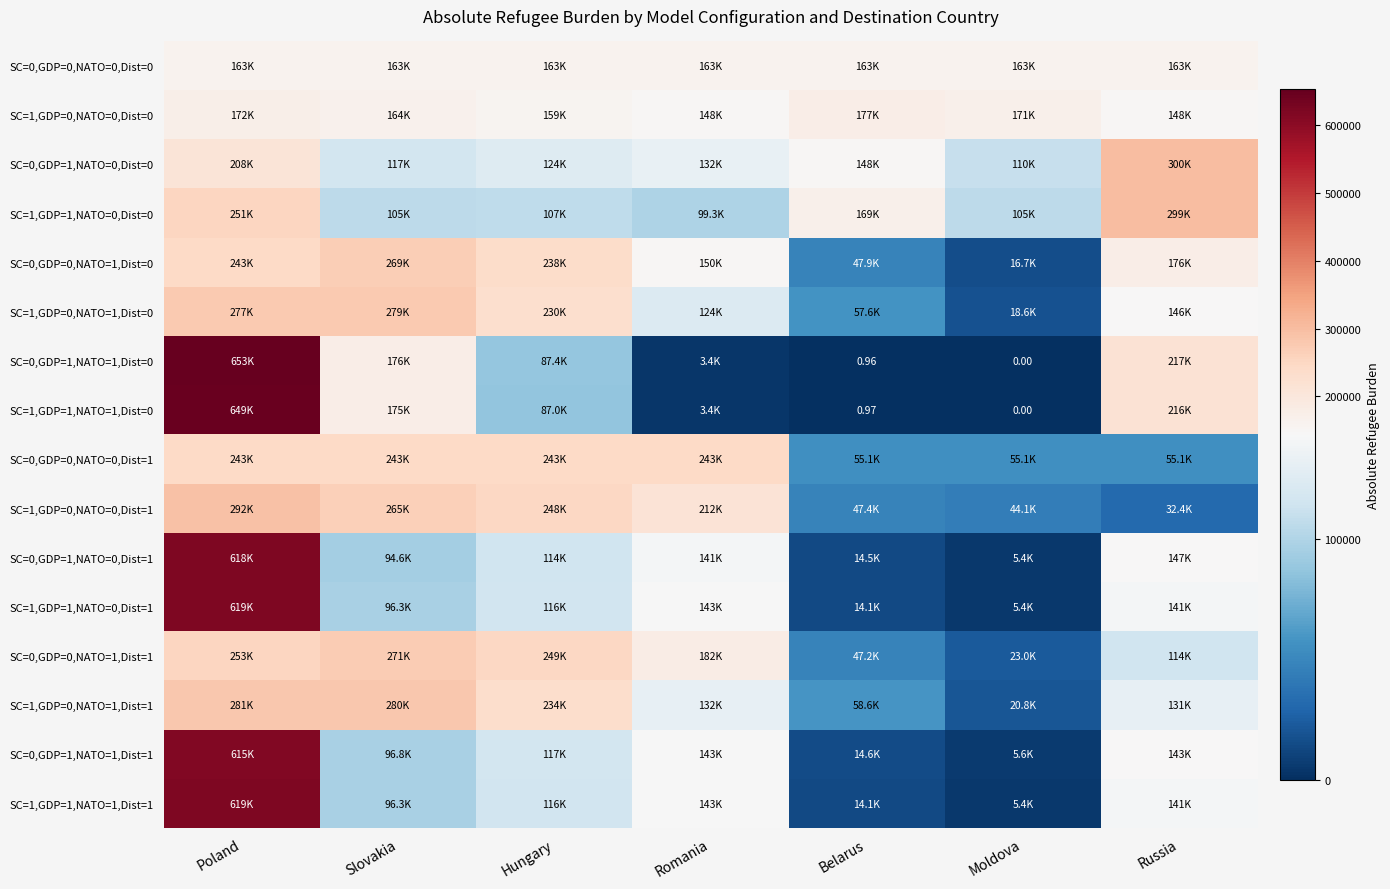

True or false: SC=0,GDP=0,NATO=1,Dist=1 has a value of 249490.5 at Hungary.

True